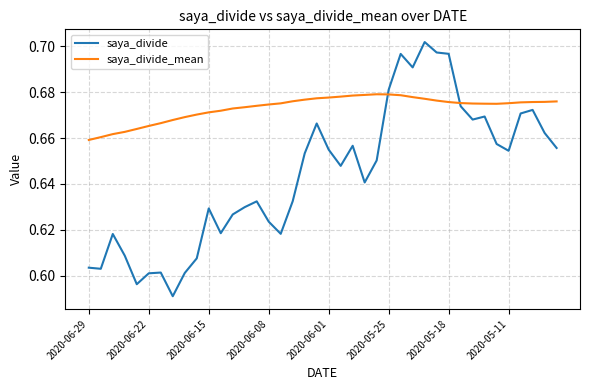

Which series has the largest total across all categories?

saya_divide_mean